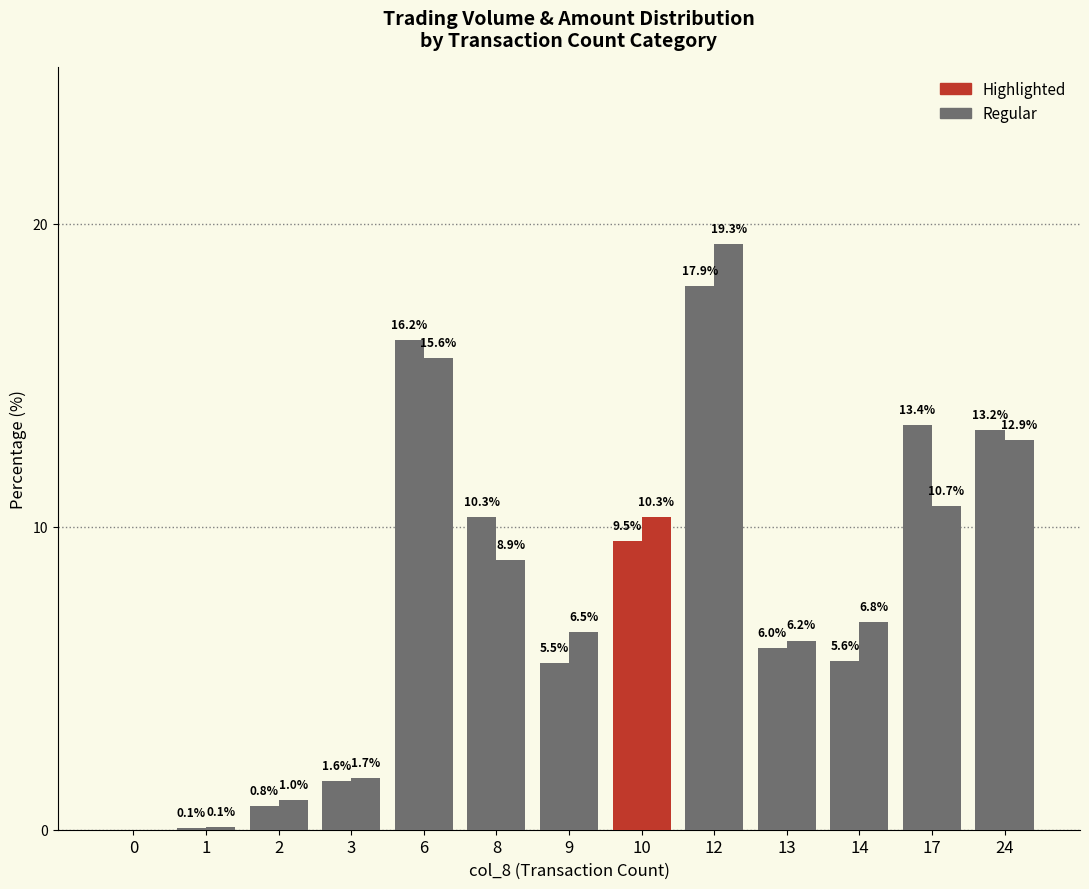

Are the bars grouped side by side (vs. stacked)?

Yes